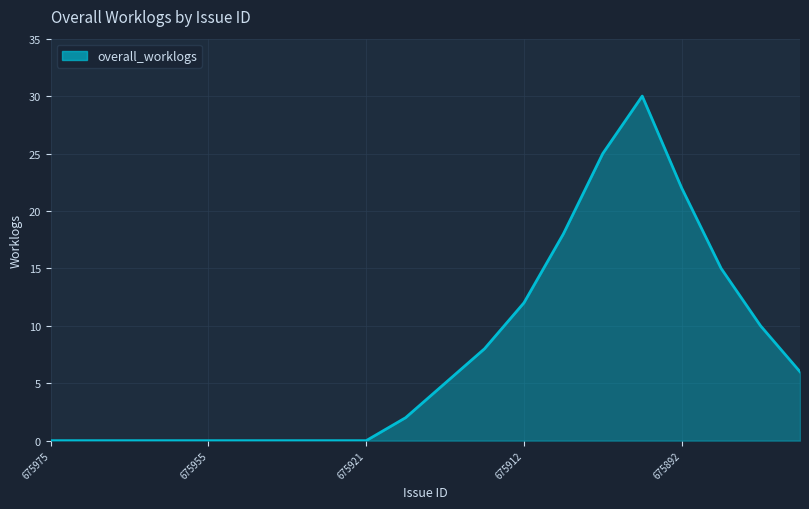

What is the maximum value shown in the chart?

30